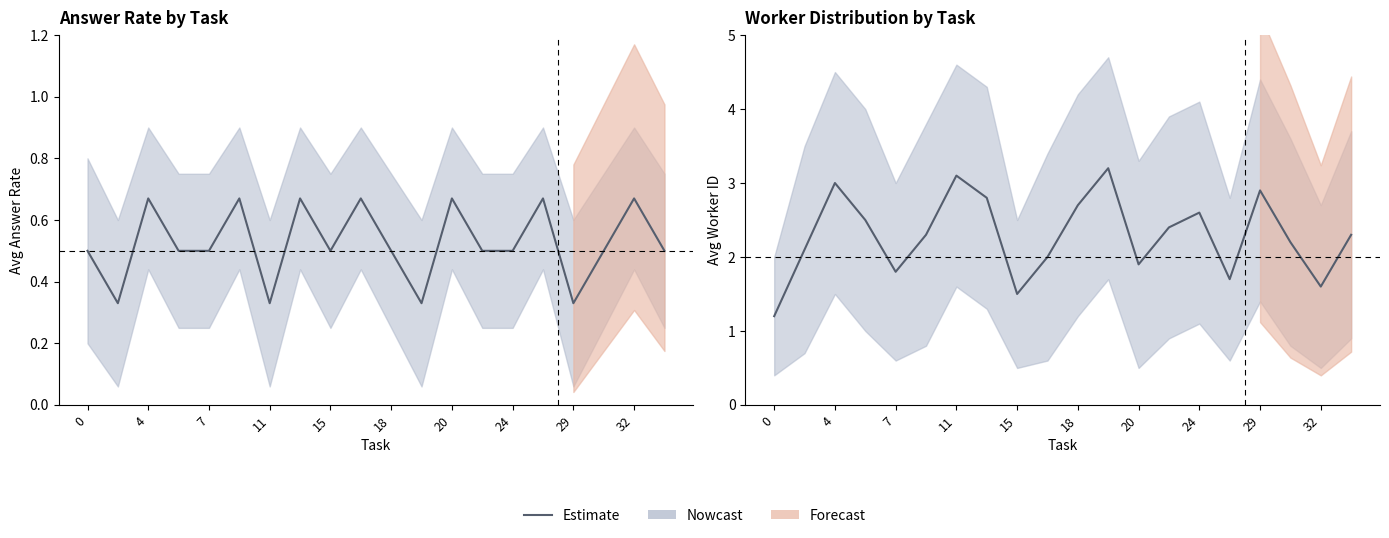

What is the sum of the values at 4 and 17?

4.3